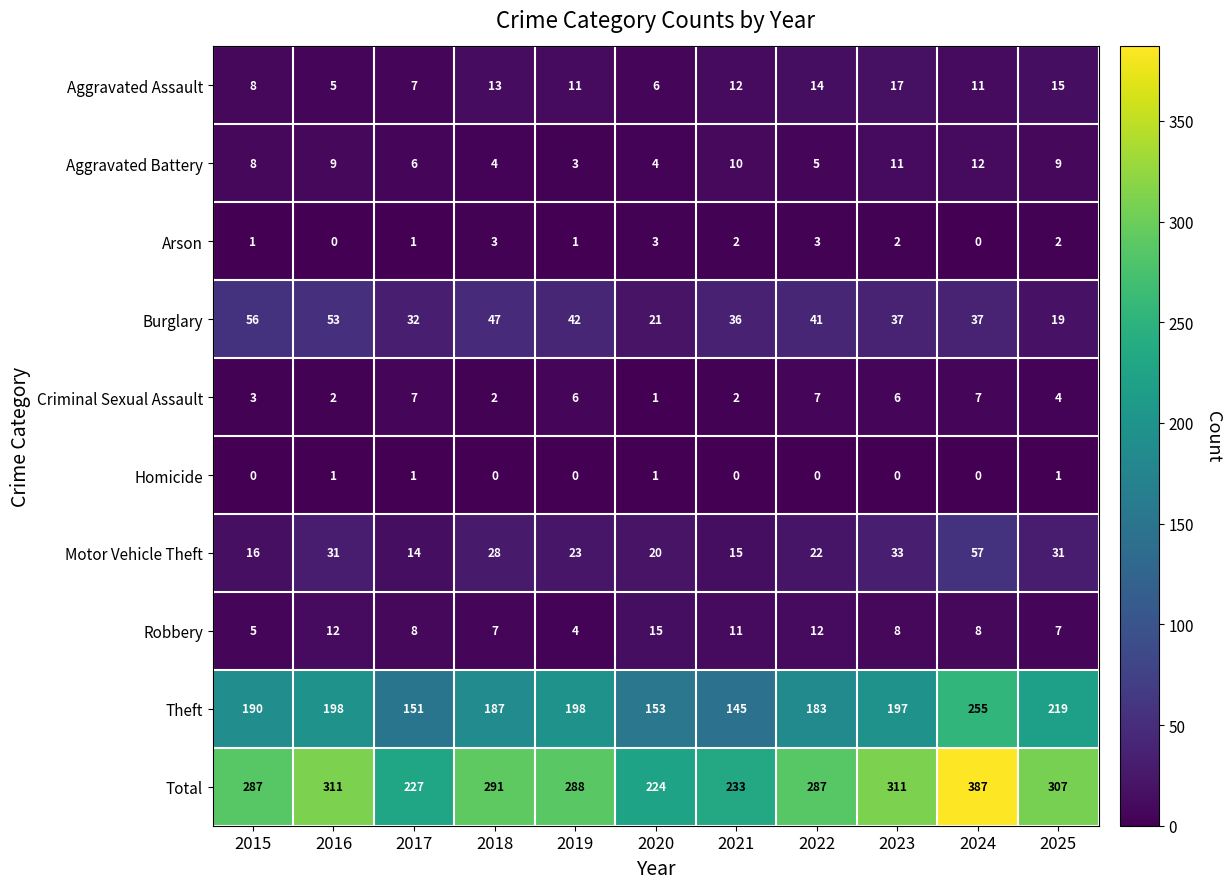

What is the difference between the maximum and minimum values in the Criminal Sexual Assault series?

6